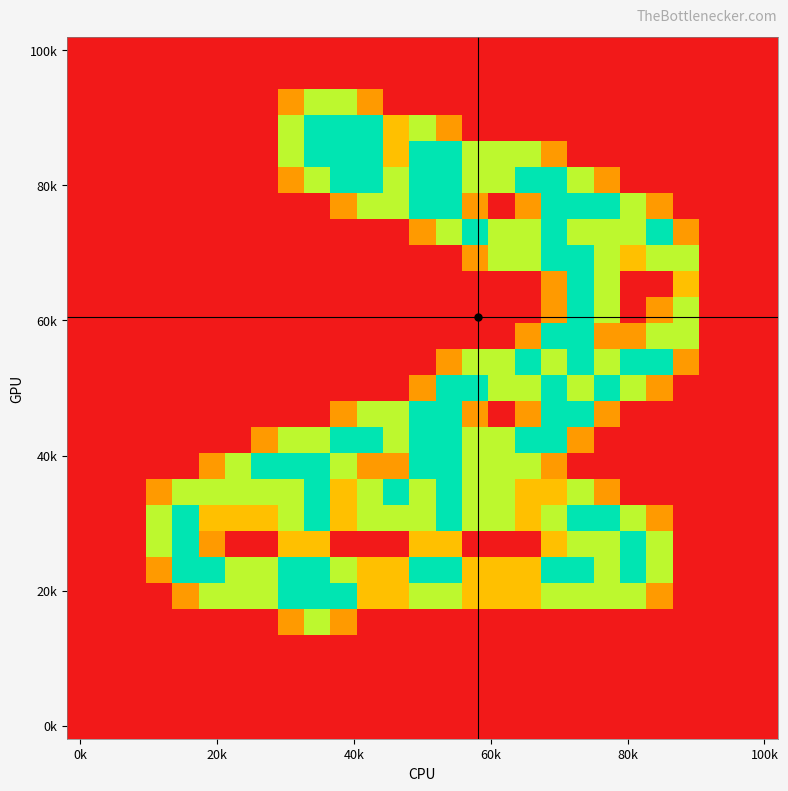

Count the number of data series in this chart.

27